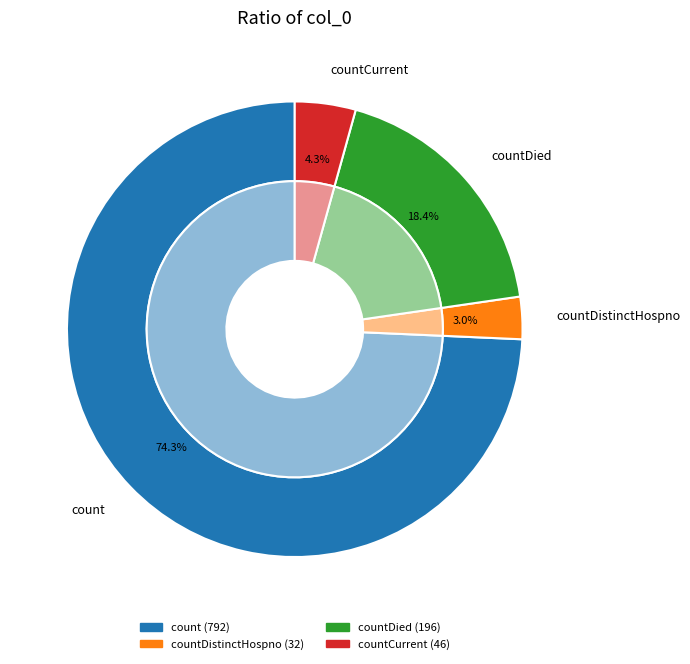

To the nearest percent, what is the combined percentage of countCurrent and count?

79%